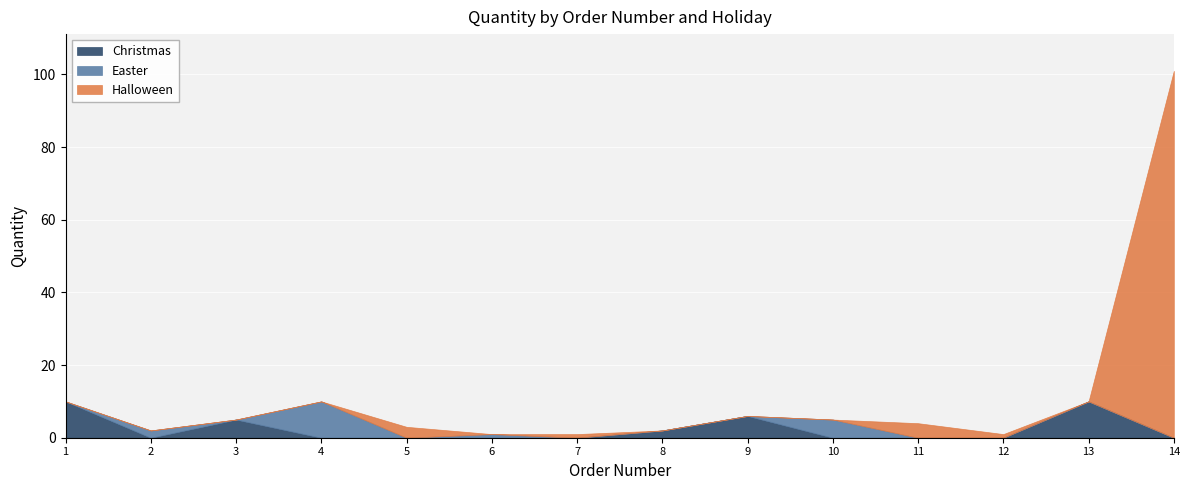

Rank the series by their maximum value, from lowest to highest.

Christmas, Easter, Halloween